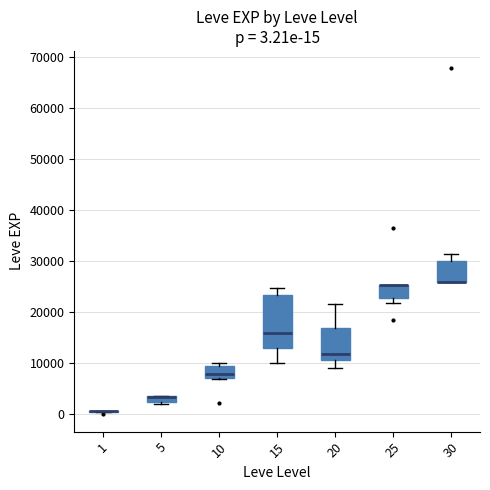

Comparing the boxes themselves (not the whiskers), which one is the tallest?

15